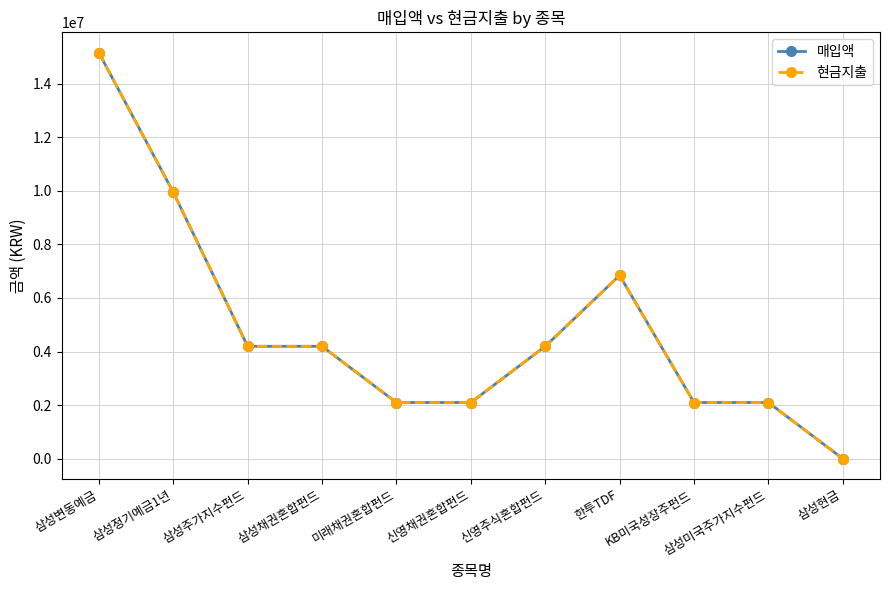

How many interior local peaks does the 매입액 series have?

1